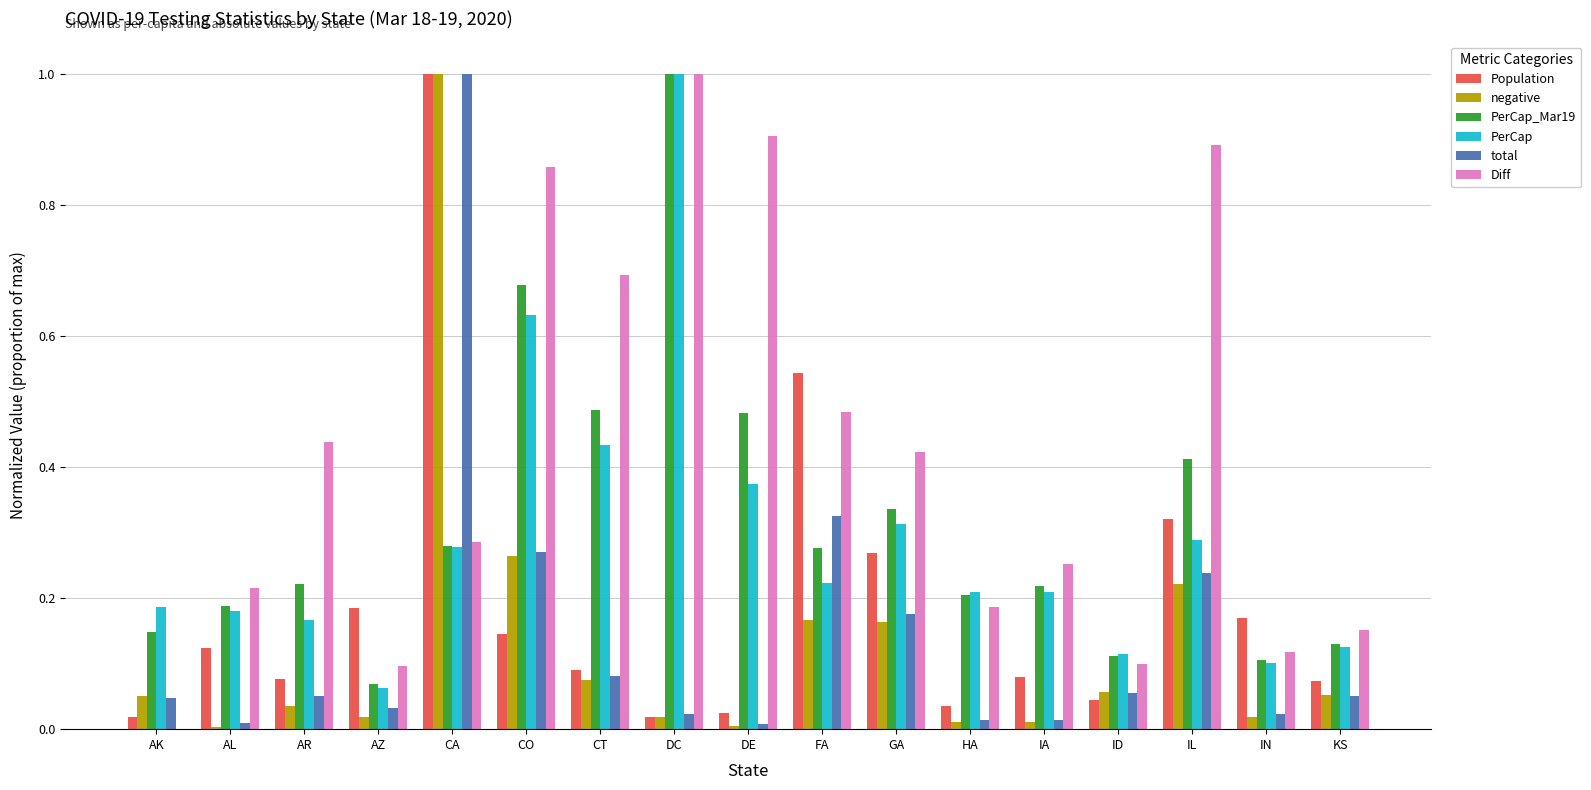

What is the sum of the Population values at AR and CA?

1.1